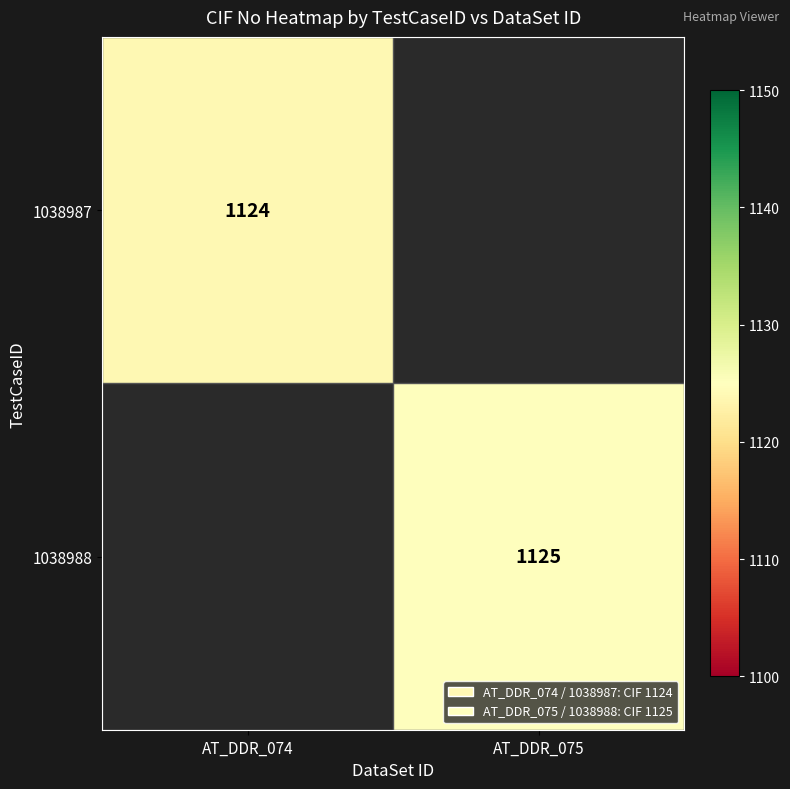

At how many categories does at least one series exceed 1124?

1